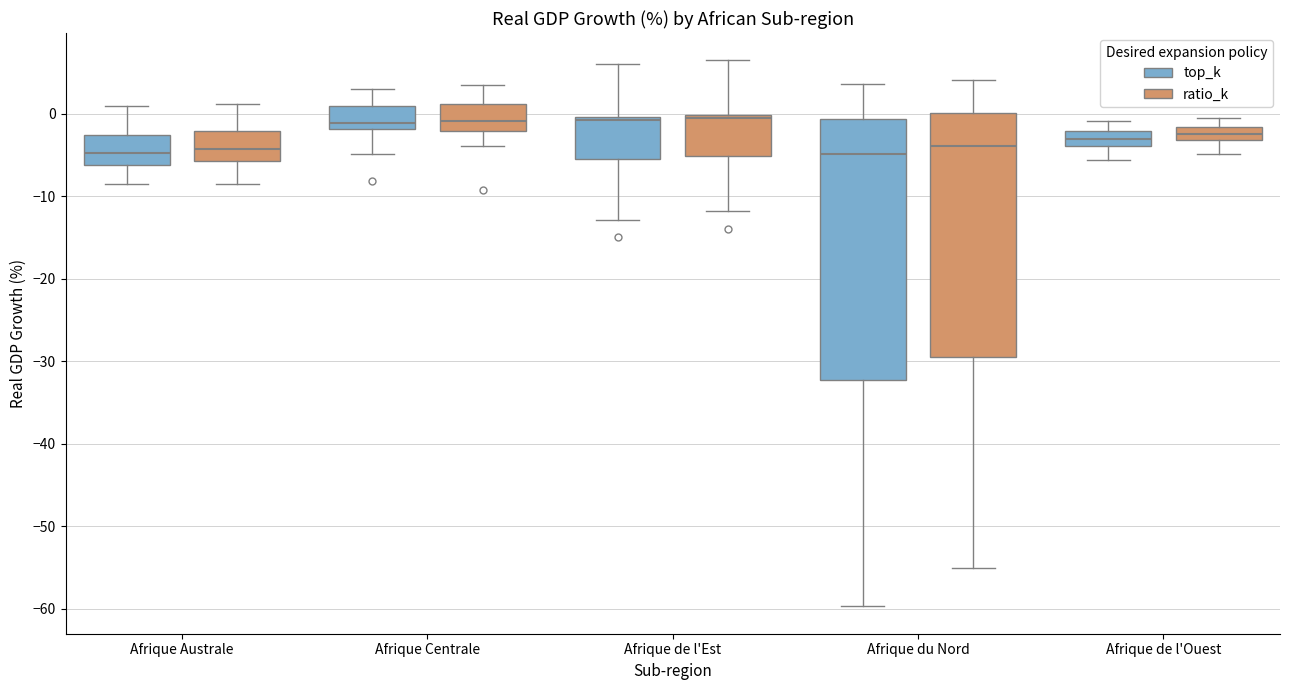

Where does the lower whisker of the box for Afrique Centrale (top_k) end on the y-axis? The values are not printed on the chart, so give them approximately, as read against the axis.

-5